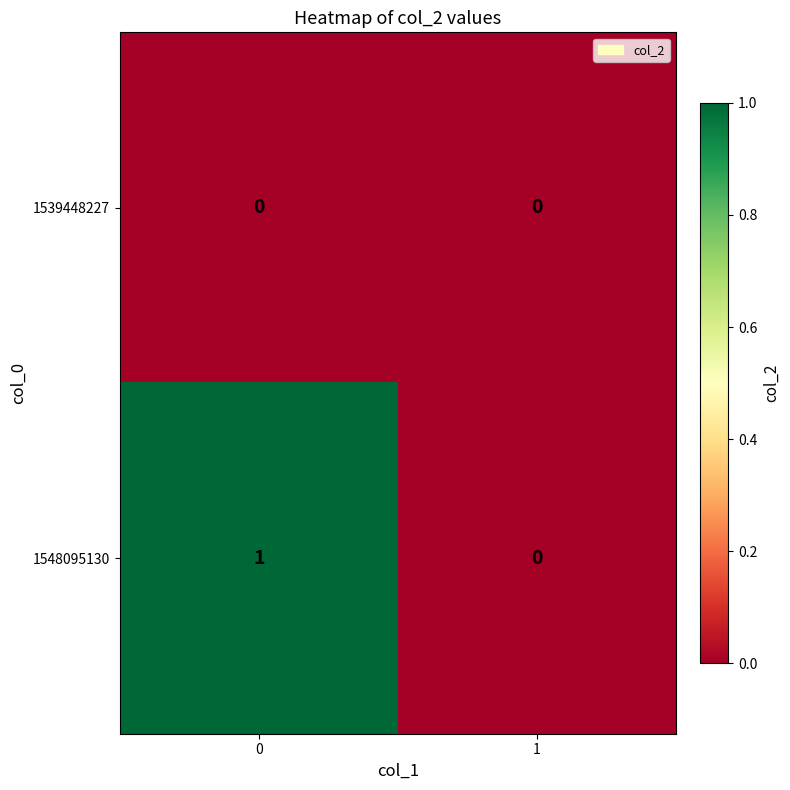

Reading left to right, list all the values displayed in this chart.

1539448227: 0	0
1548095130: 1	0